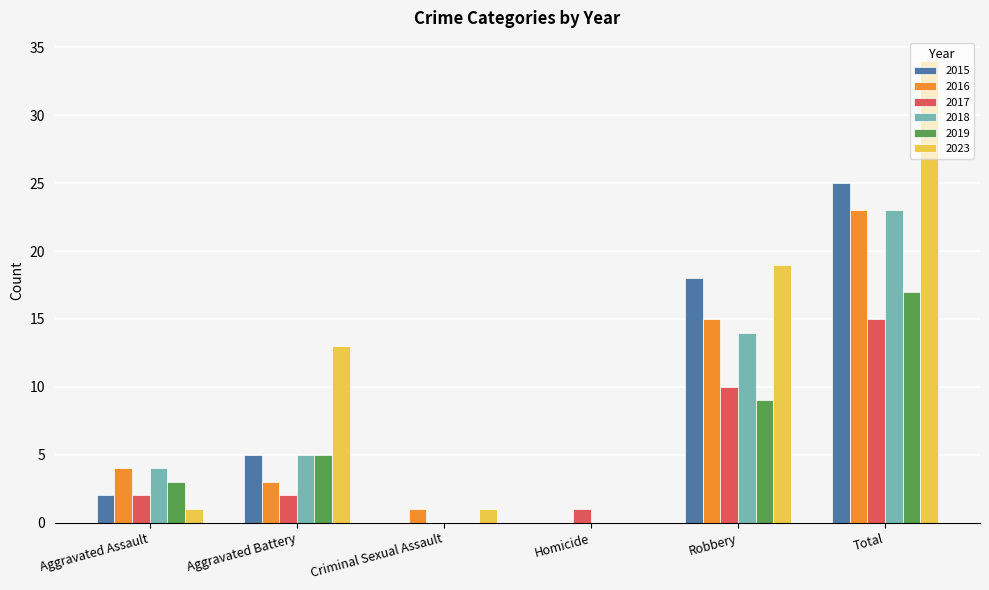

Which series has the largest total across all categories?

2023